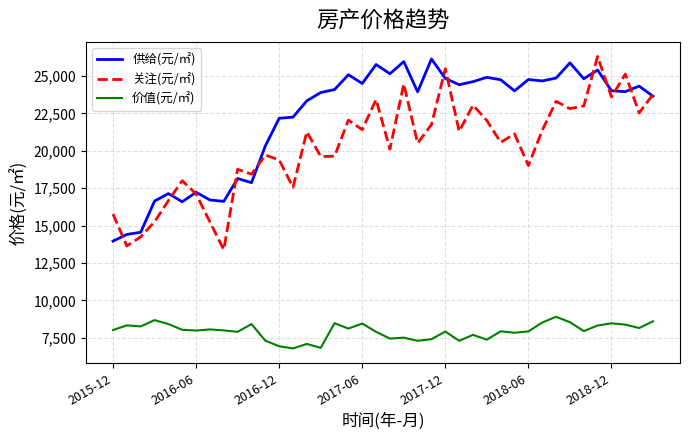

What is the average value of the 关注(元/㎡) series?

20300